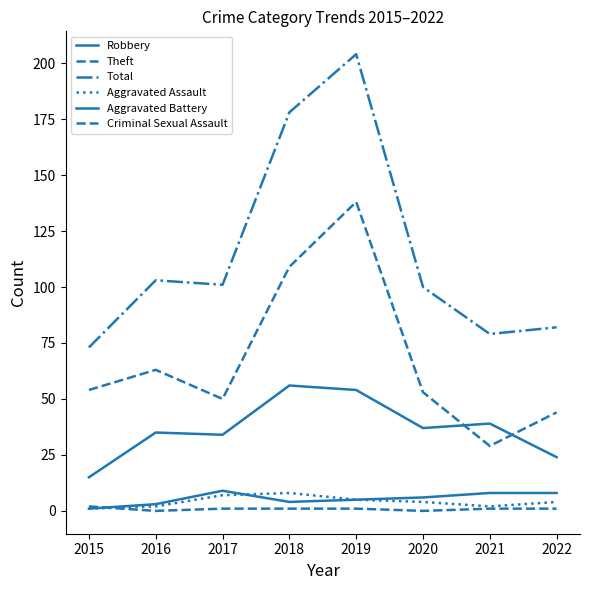

Does the chart display data point markers on the line(s)?

No